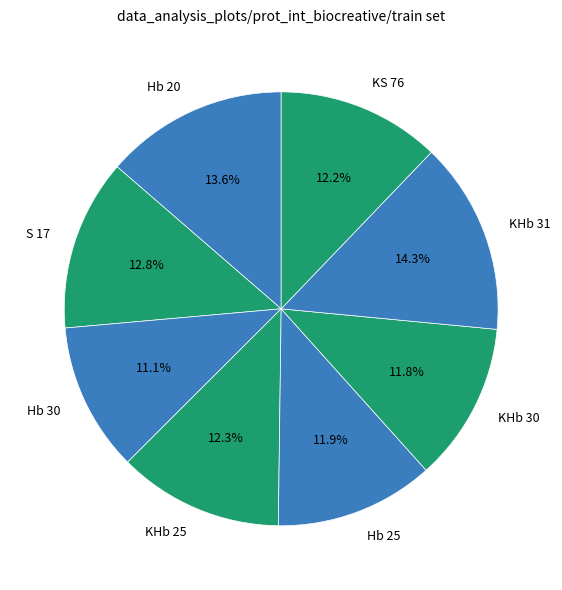

Is it true that KHb 25 is 4% of the pie?

False